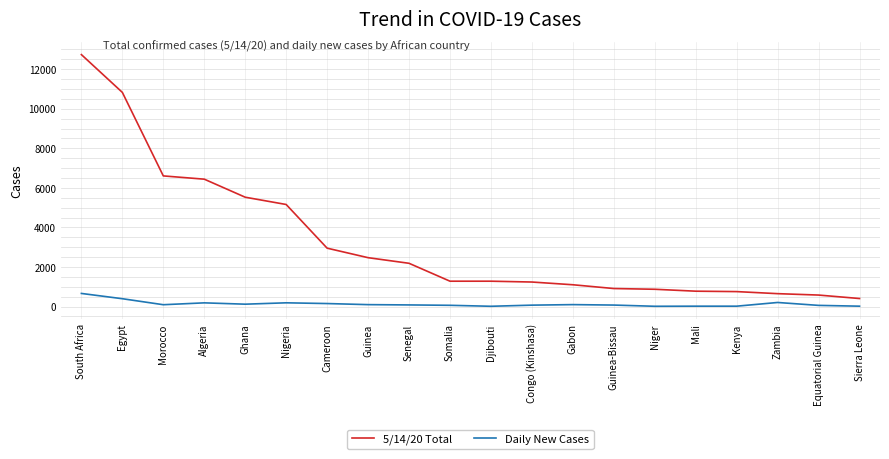

Read the Daily New Cases value at Somalia.

65